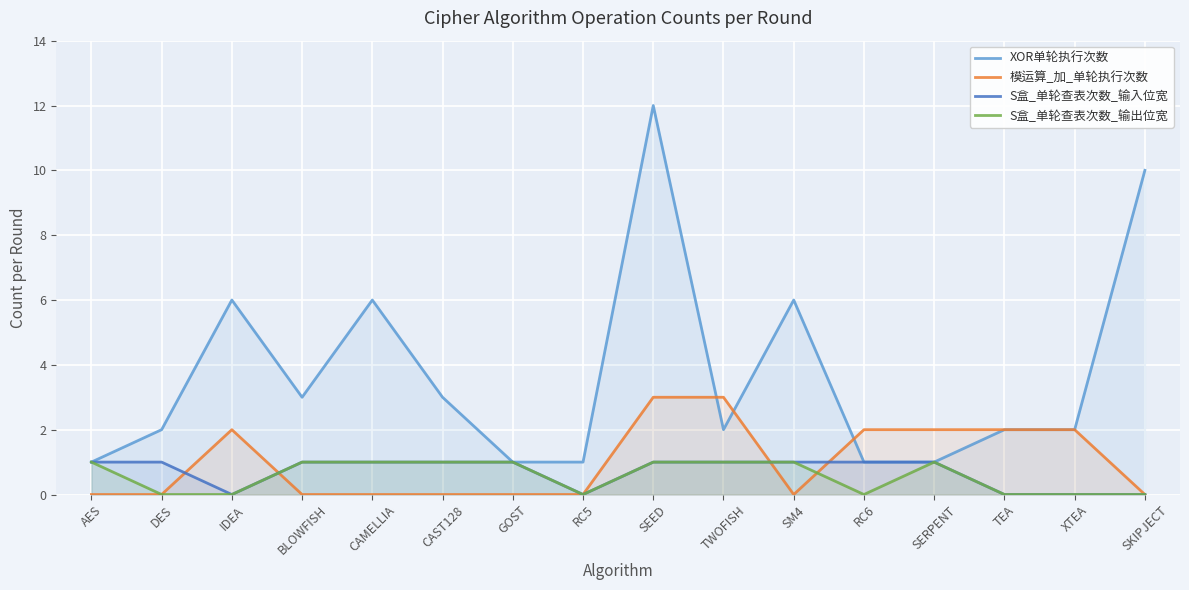

The 模运算_加_单轮执行次数 series shows 3 at RC6. True or false?

False